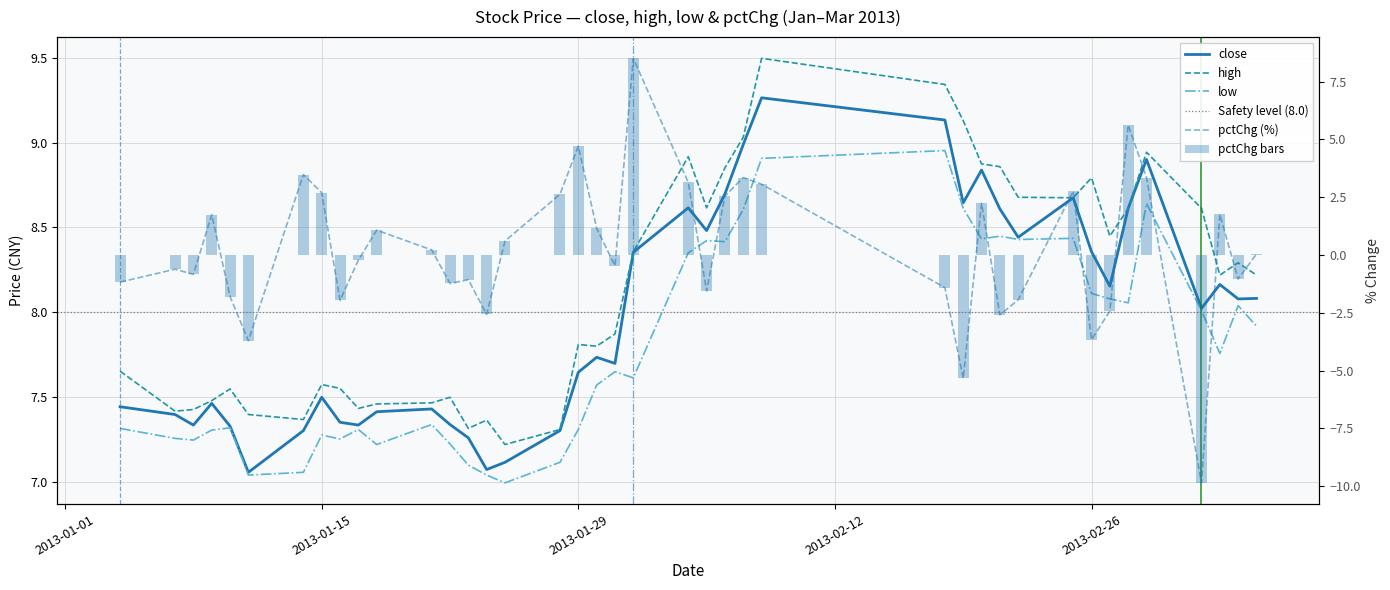

The high series shows 2.2 at 10. True or false?

False